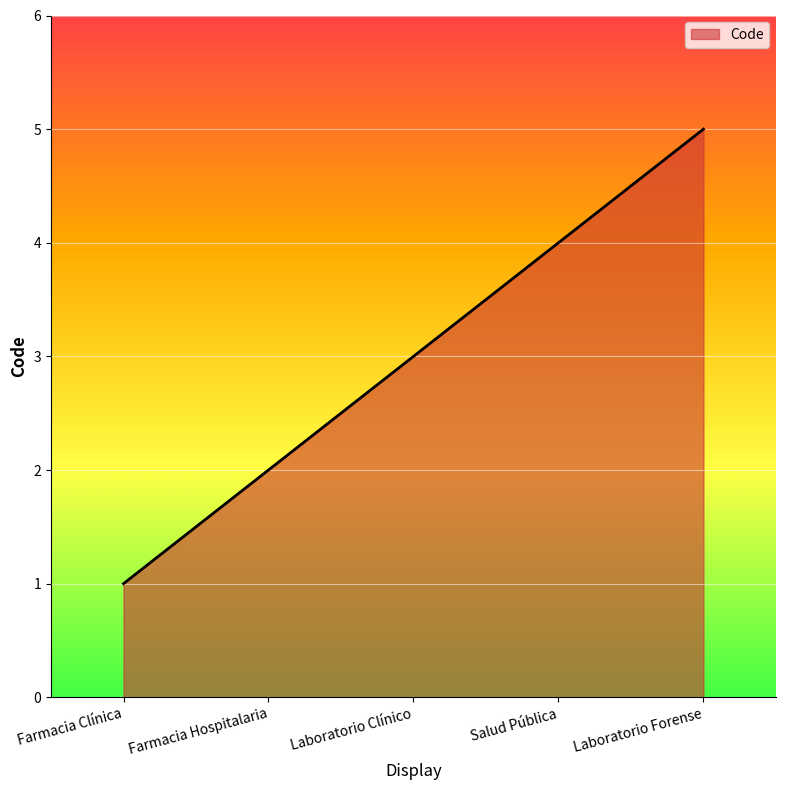

Which label corresponds to the smallest value in the chart?

Farmacia Clínica